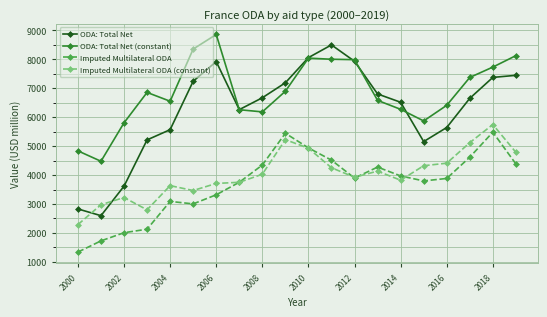

Which series has the largest total across all categories?

ODA: Total Net (constant)